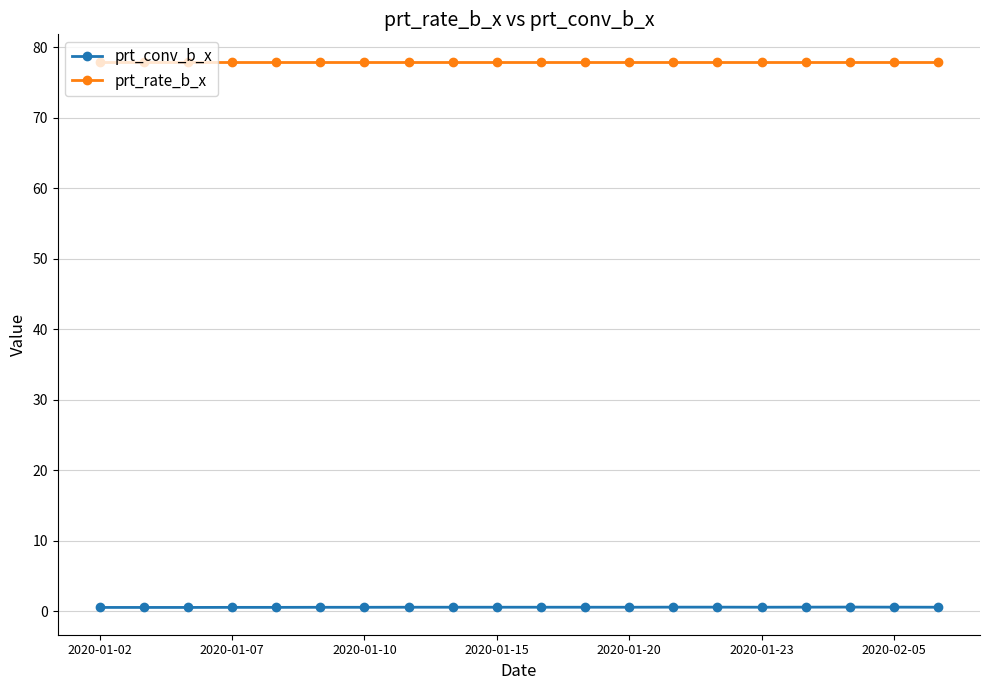

True or false: prt_conv_b_x and prt_rate_b_x cross at least once.

False